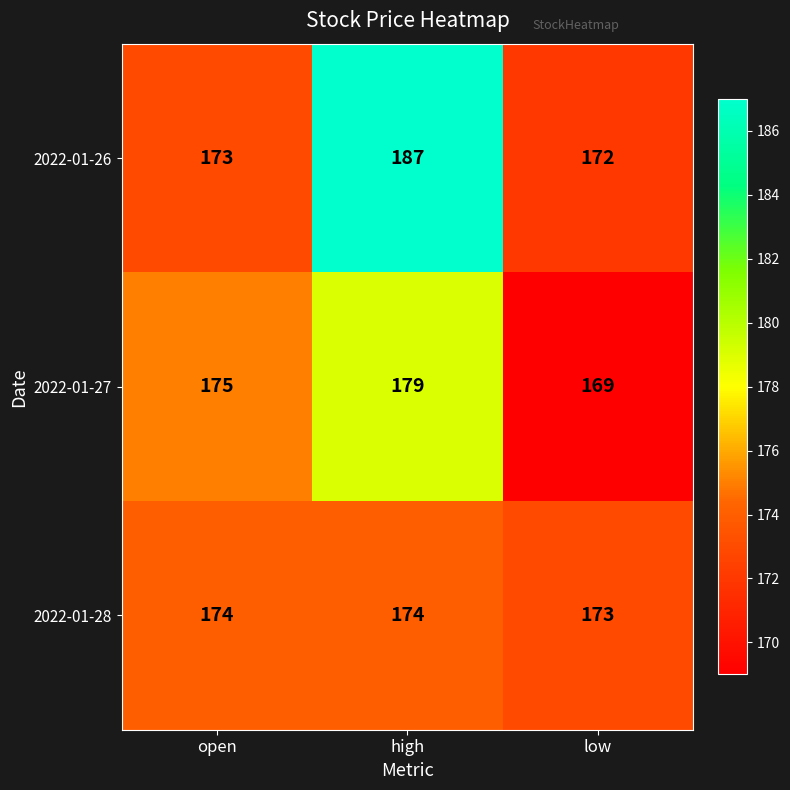

What is the total value across all series at low?

514